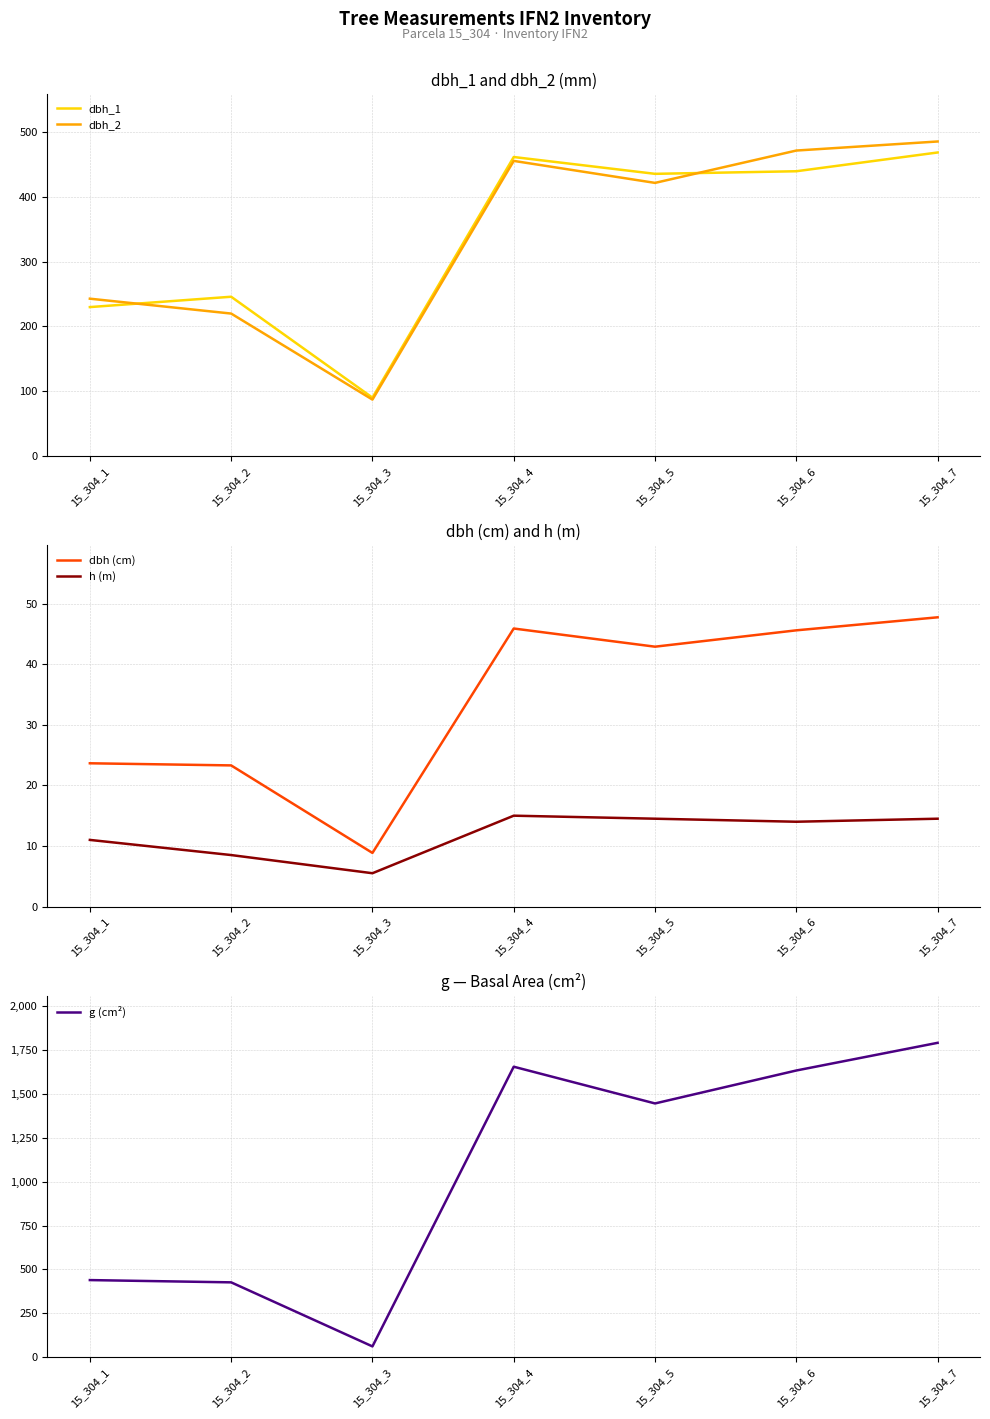

Reading right to left, what are all the values shown in this chart?

dbh_1: 469.0	440.0	436.0	462.0	90.0	246.0	230.0
dbh_2: 486.0	472.0	422.0	456.0	87.0	220.0	243.0
dbh (cm): 47.8	45.6	42.9	45.9	8.8	23.3	23.6
h (m): 14.5	14.0	14.5	15.0	5.5	8.5	11.0
g (cm²): 1790.8	1633.1	1445.5	1654.7	61.5	426.4	439.3